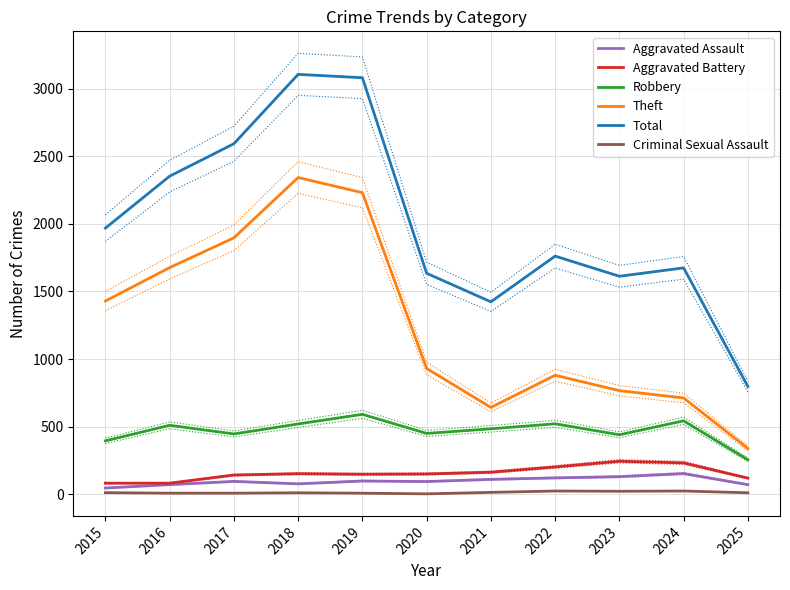

Which label corresponds to the largest value in the chart?

2018